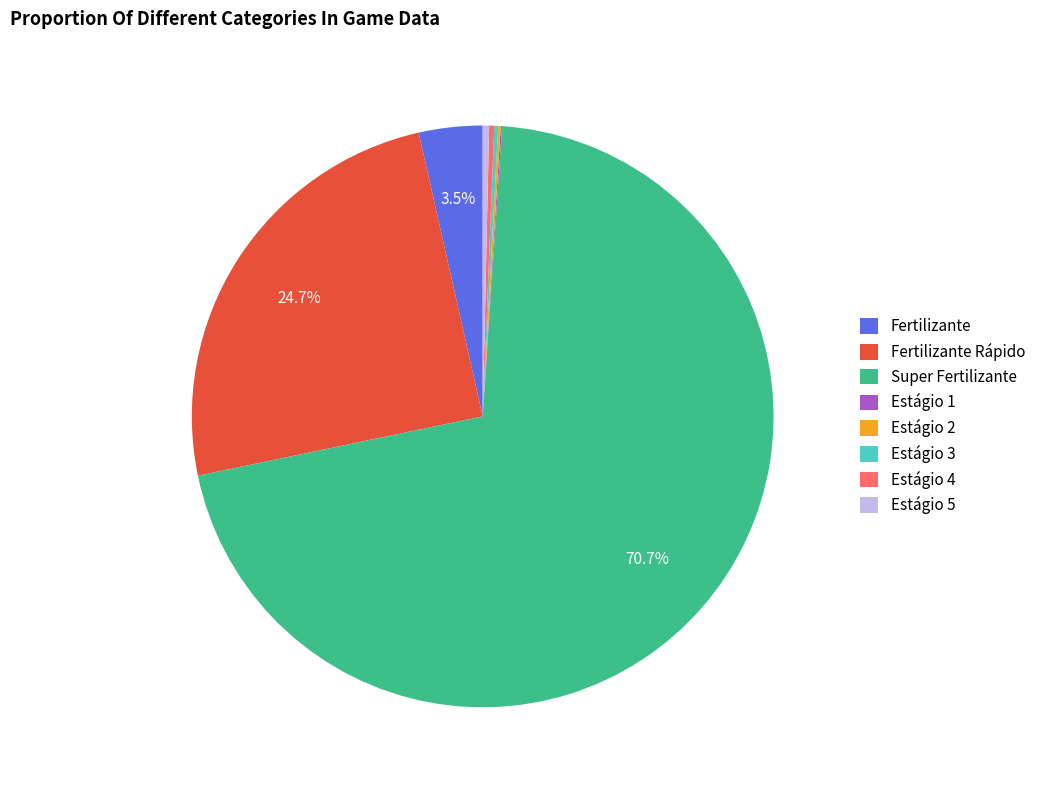

What percentage is NOT represented by Fertilizante?

96.5%